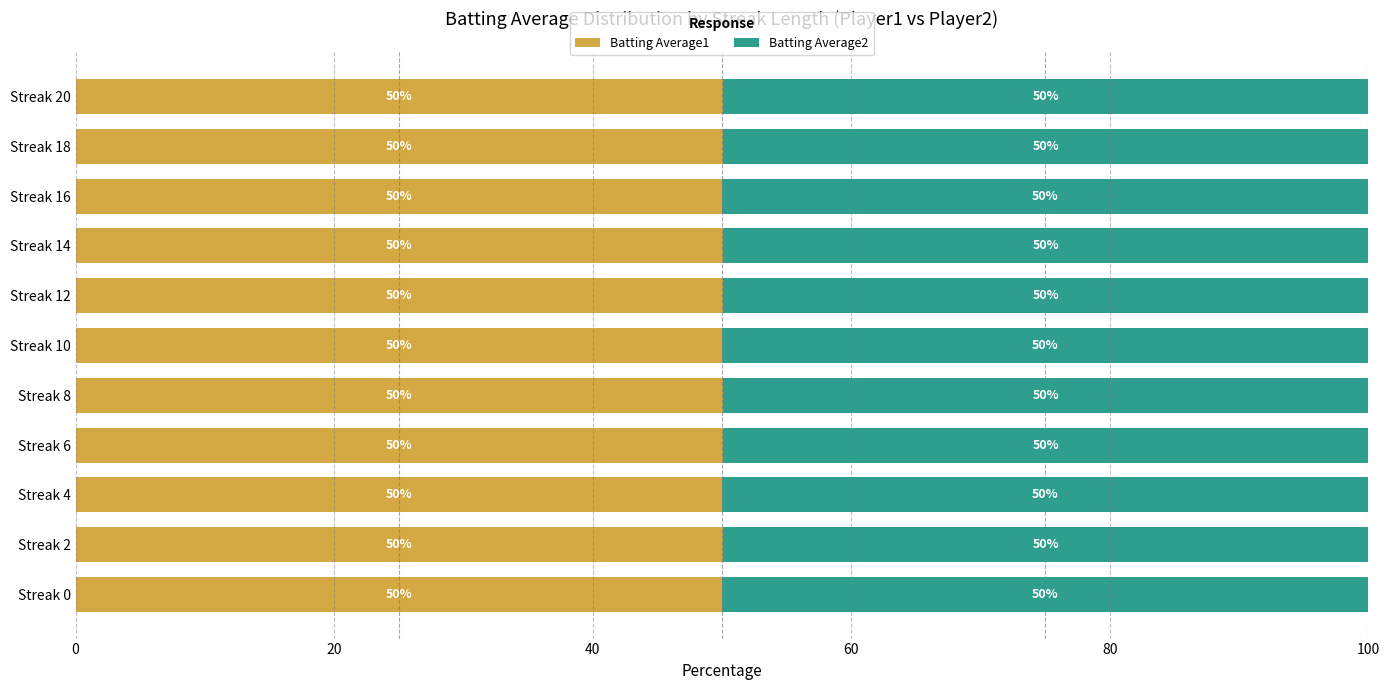

True or false: Batting Average1 has a value of 50.1 at Streak 8.

True